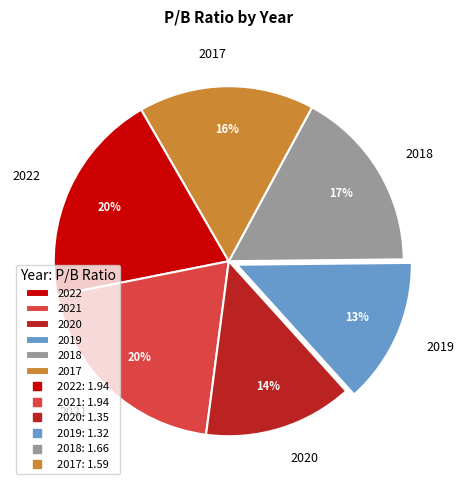

Between 2017 and 2018, which is larger?

2018